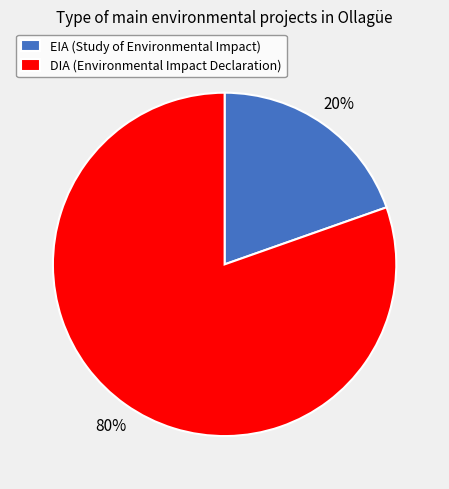

The DIA slice represents 74% of the pie. True or false?

False